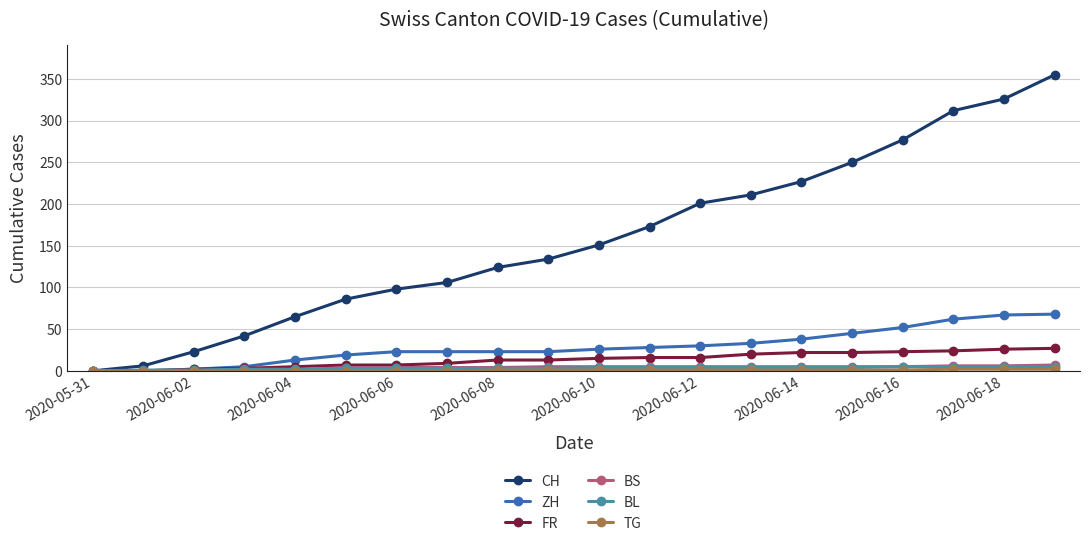

Which series has the widest spread of values?

CH